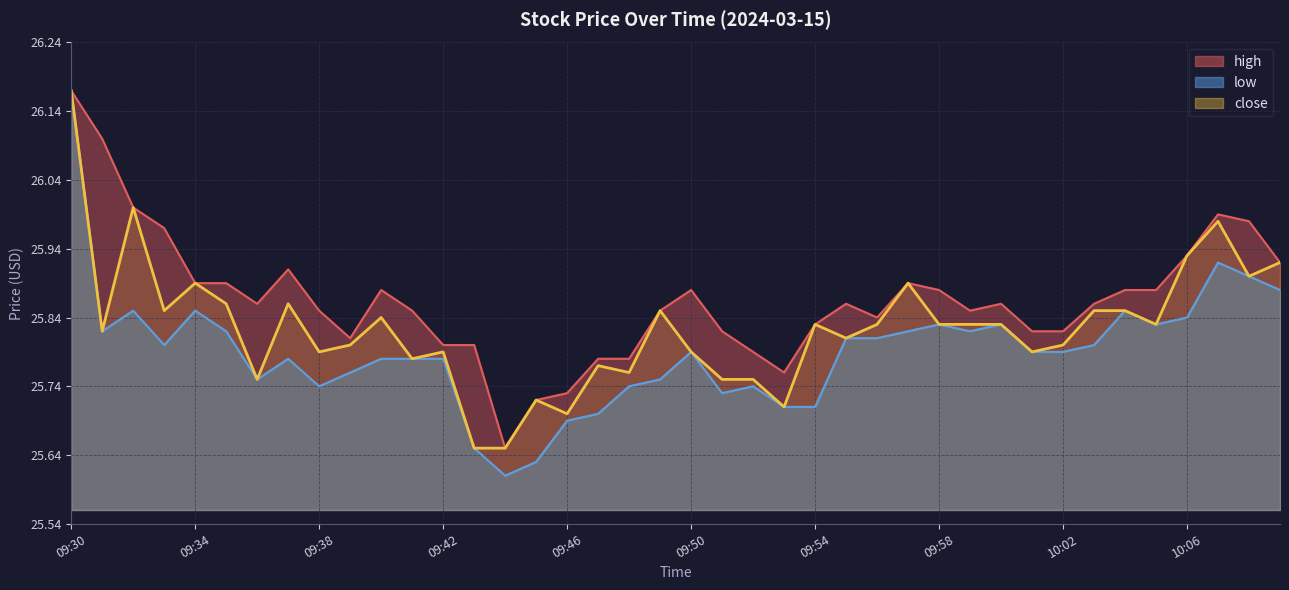

At which category does the chart reach its minimum across all series?

09:44